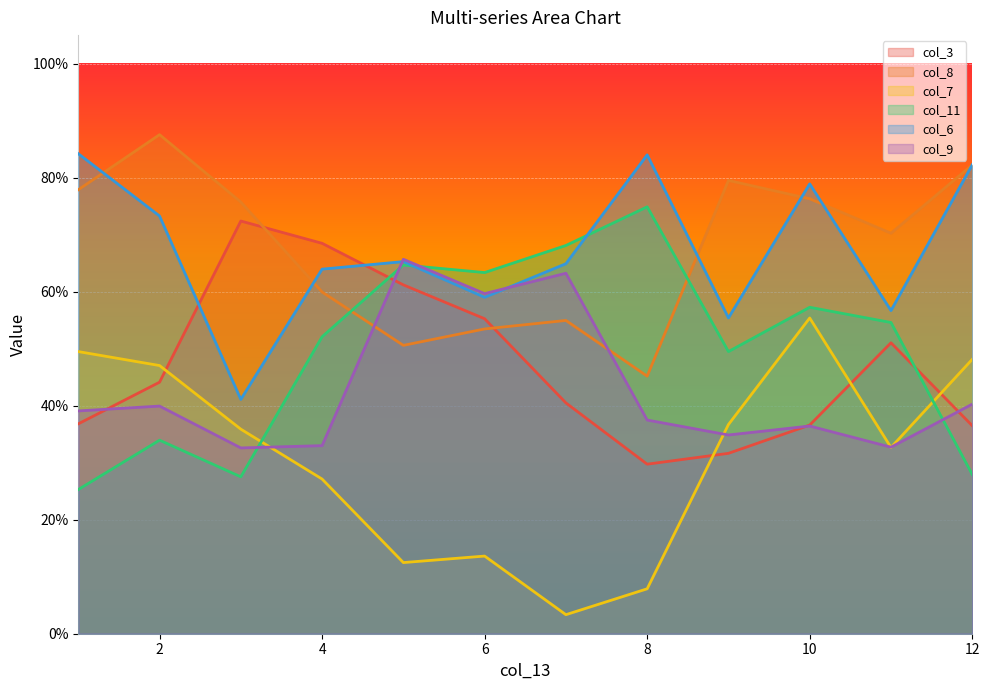

Where is col_8 nearest to the value 0?

8